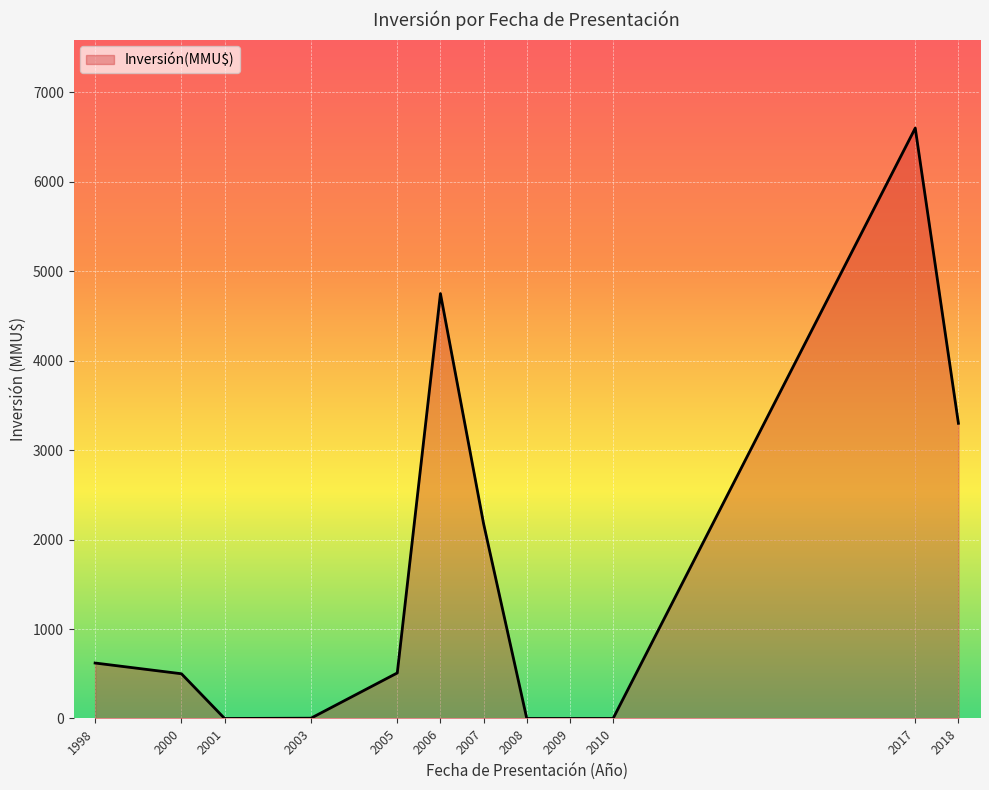

Which category has the highest value across all series?

2017